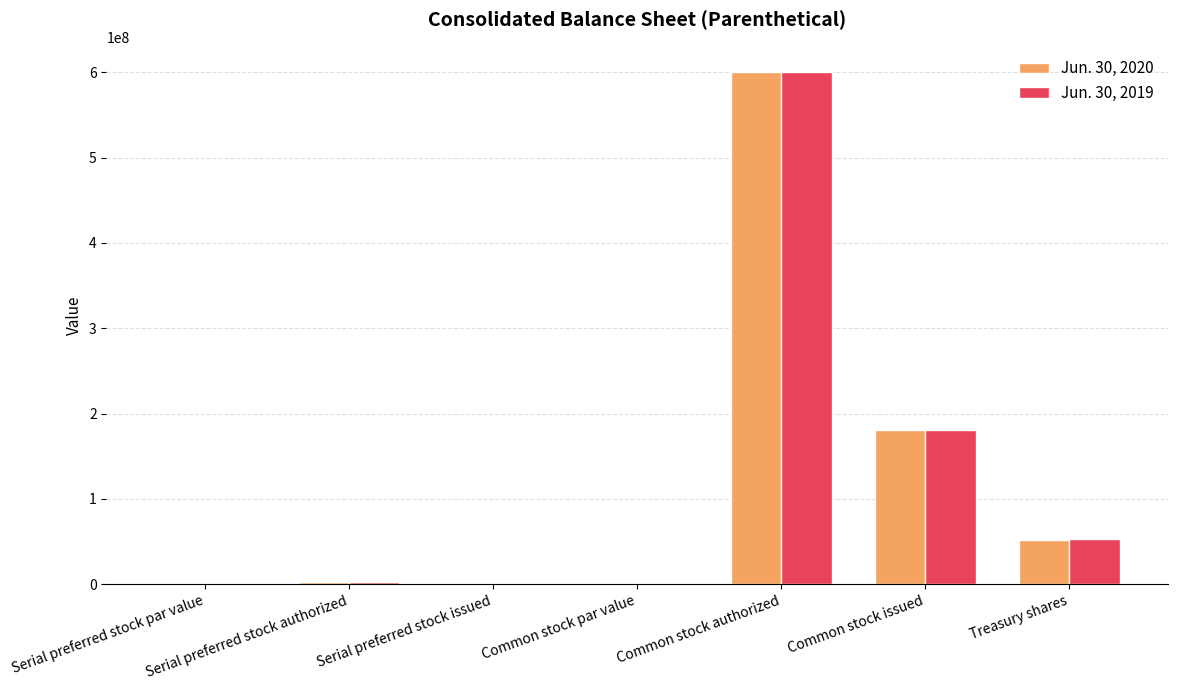

What is the difference between the Jun. 30, 2020 values at Serial preferred stock par value and Serial preferred stock issued?

0.5